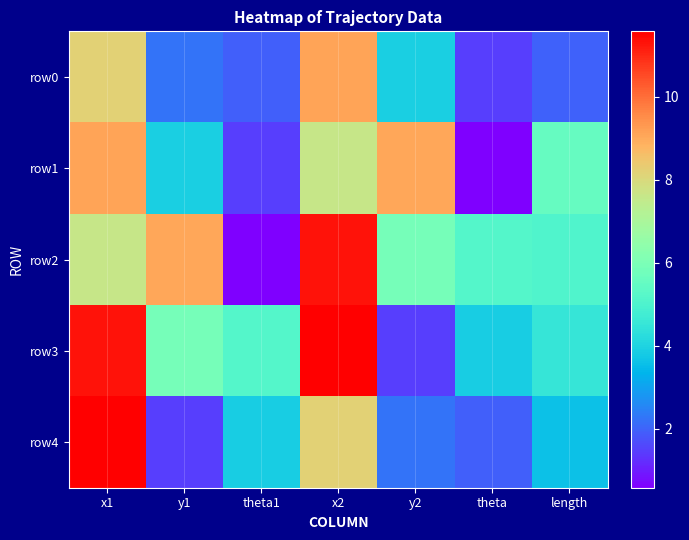

What is the spread (max minus min) of values at theta1?

4.6